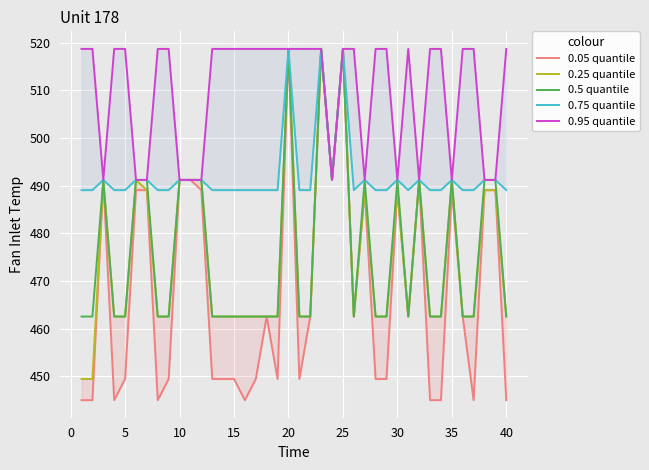

What is the sum of all 0.95 quantile values?

20389.6